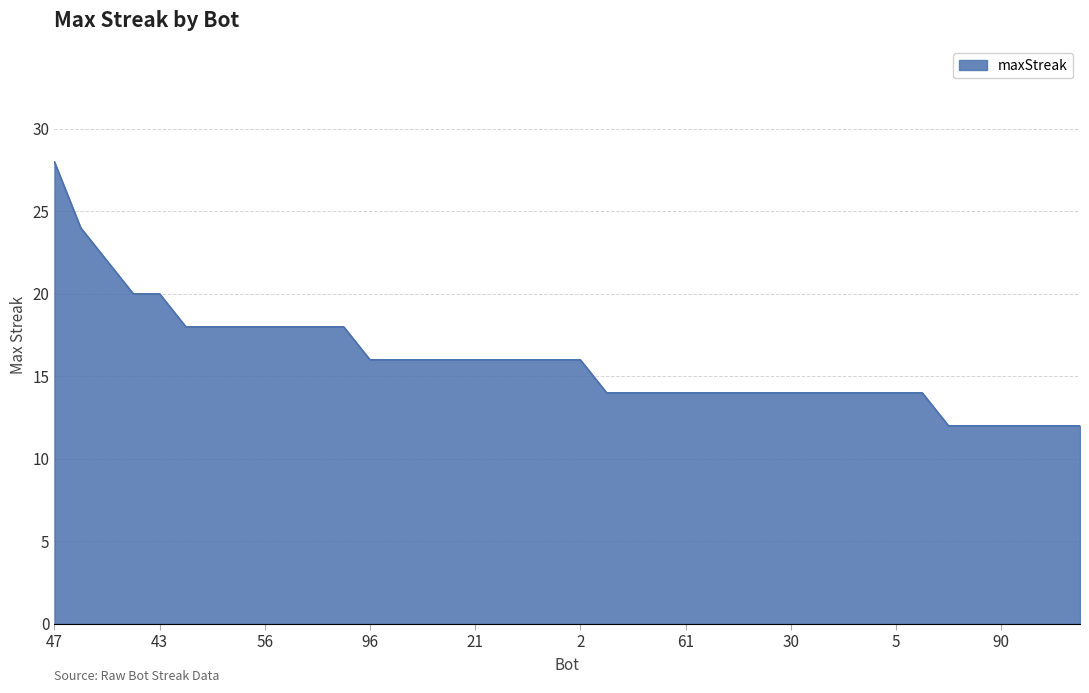

What is the greatest value displayed?

28